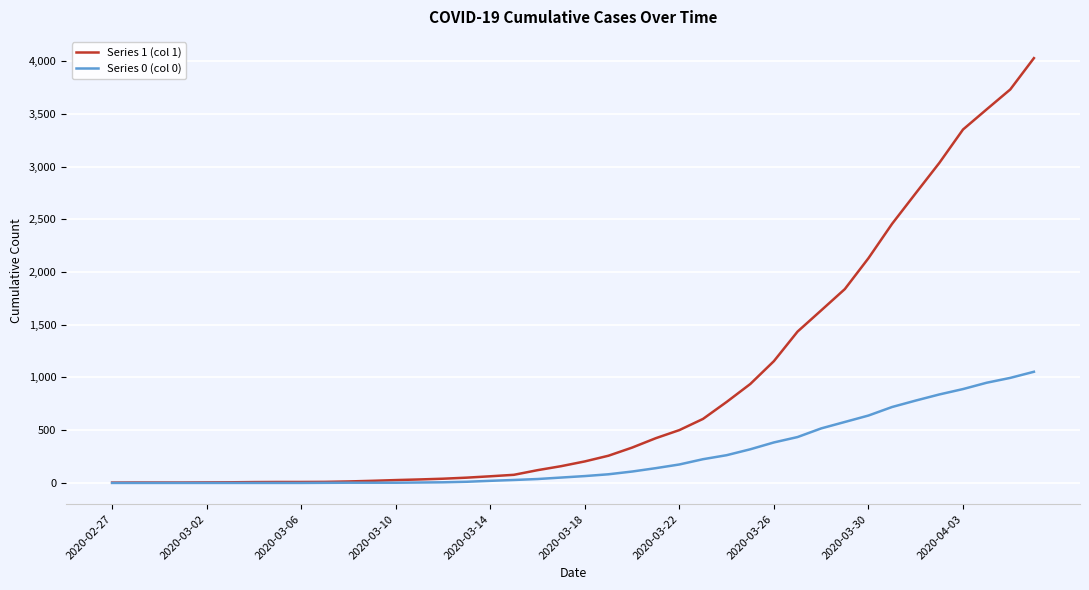

Which series has the largest total across all categories?

Series 1 (col 1)